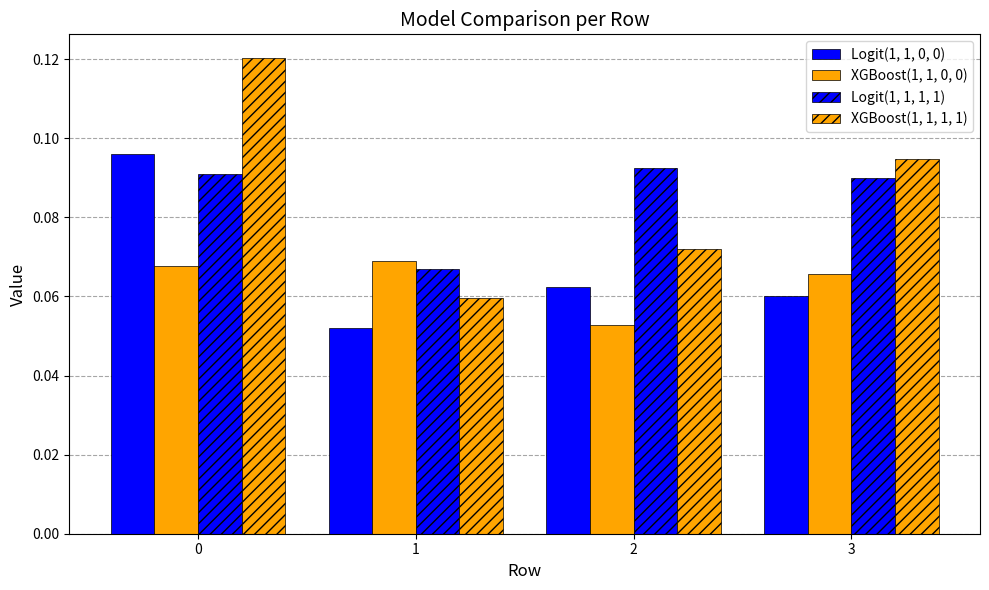

What is the value of the Logit(1, 1, 1, 1) bar at the 3rd from the left?

0.1